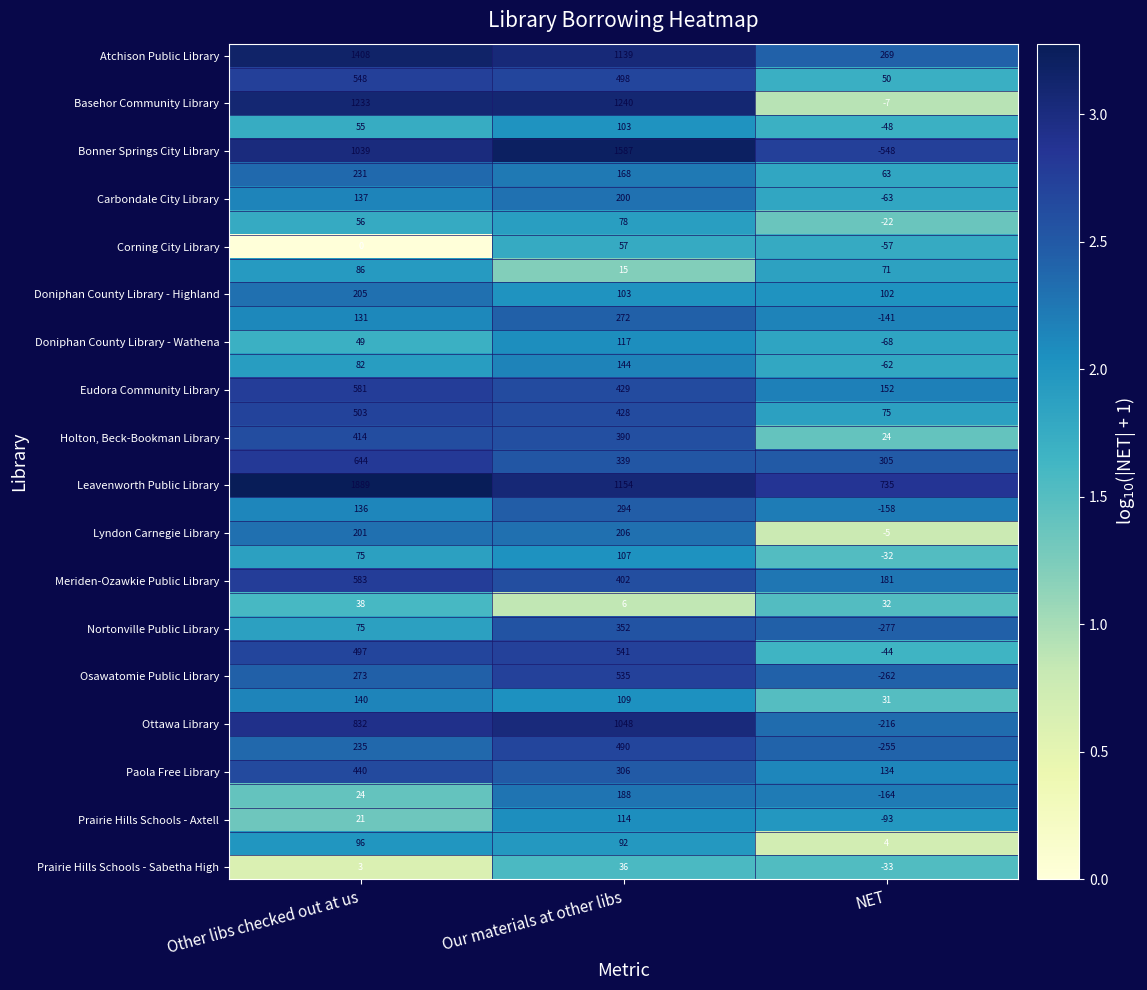

At which category is the sum across all series the highest?

Our materials at other libs